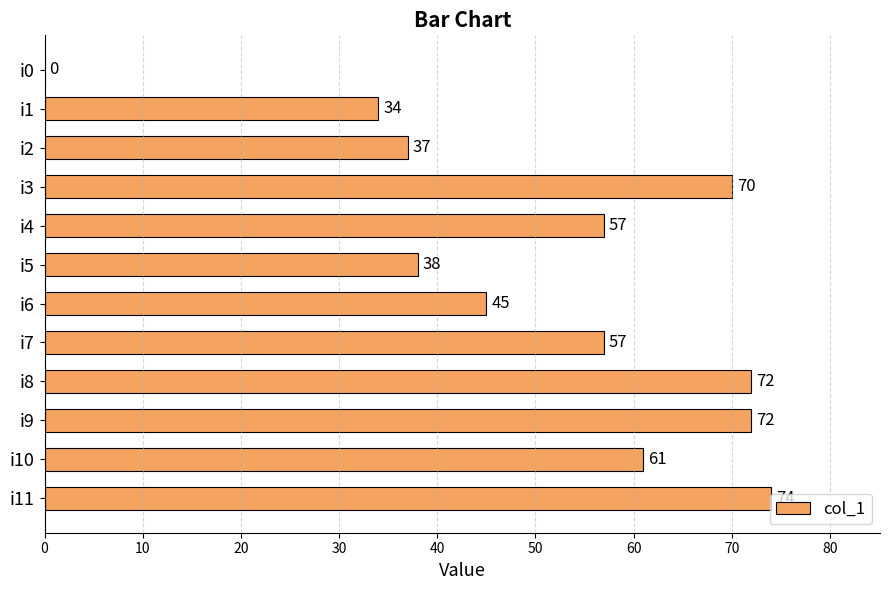

What is the sum of all values?

617